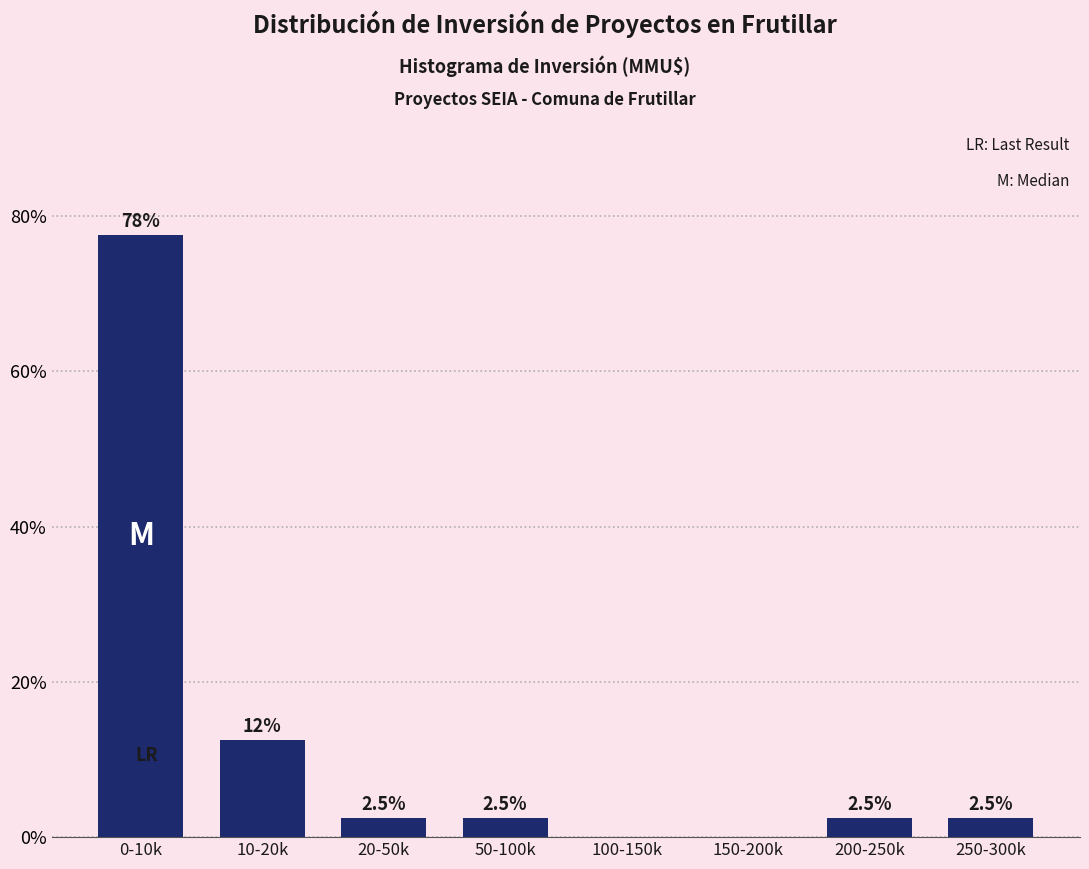

Reading right to left, what are all the values shown in this chart?

250-300k=2.5	200-250k=2.5	150-200k=0.0	100-150k=0.0	50-100k=2.5	20-50k=2.5	10-20k=12.5	0-10k=77.5